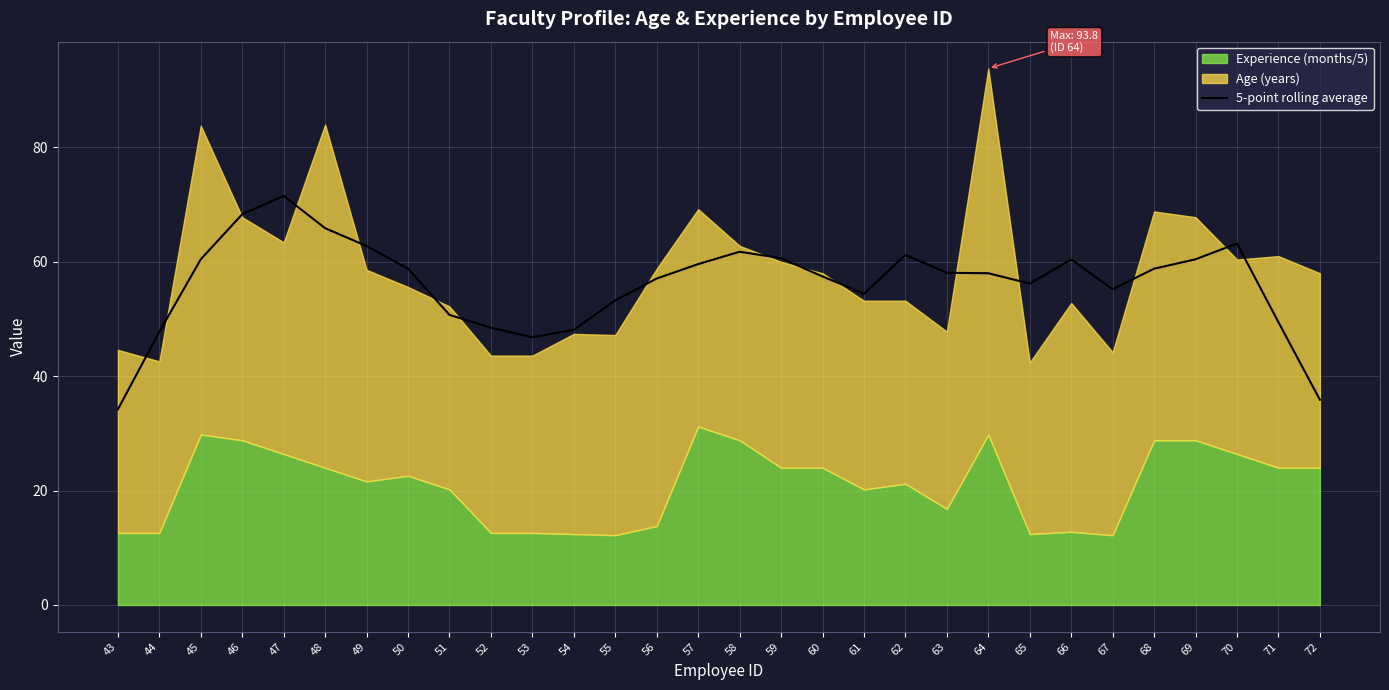

What is the average value?

56.2